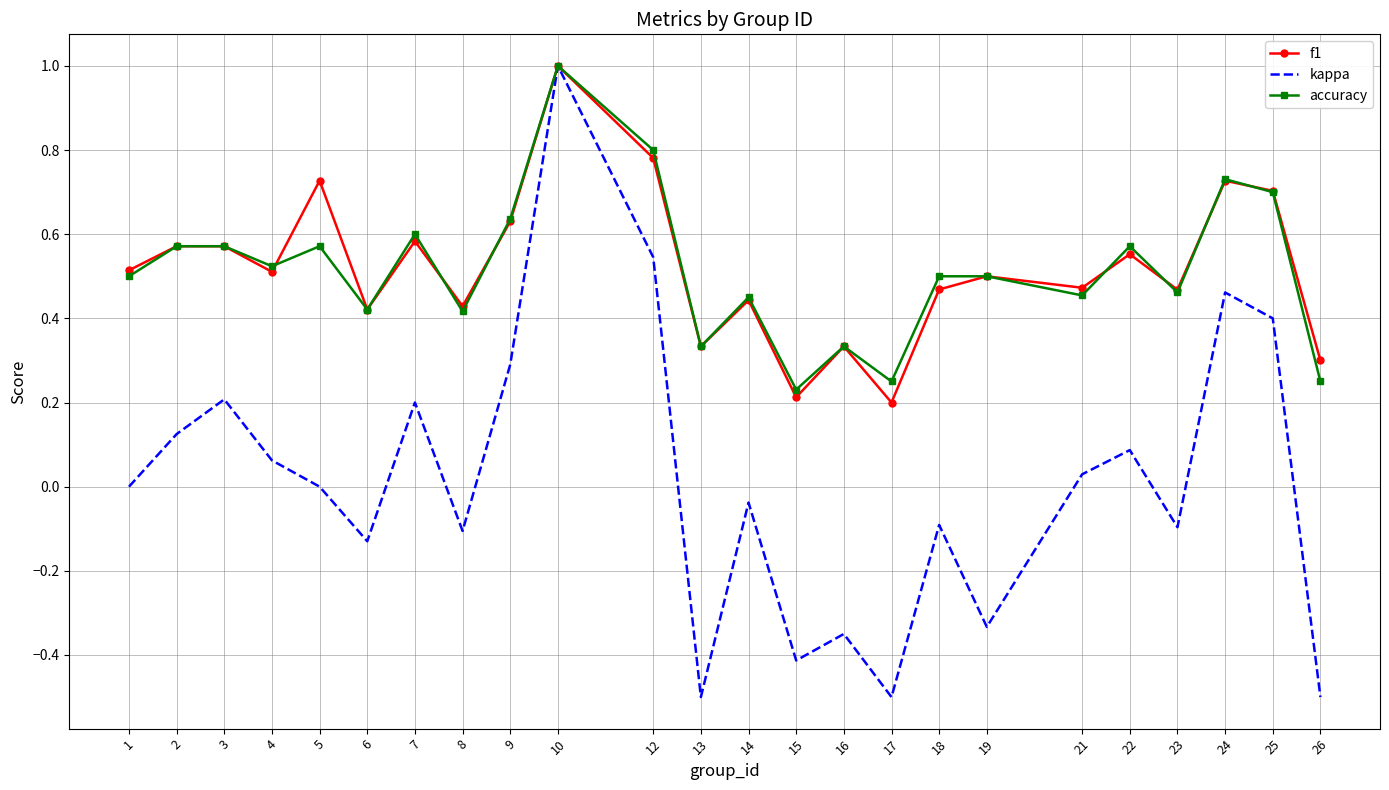

The kappa series shows -0.2 at 17. True or false?

False